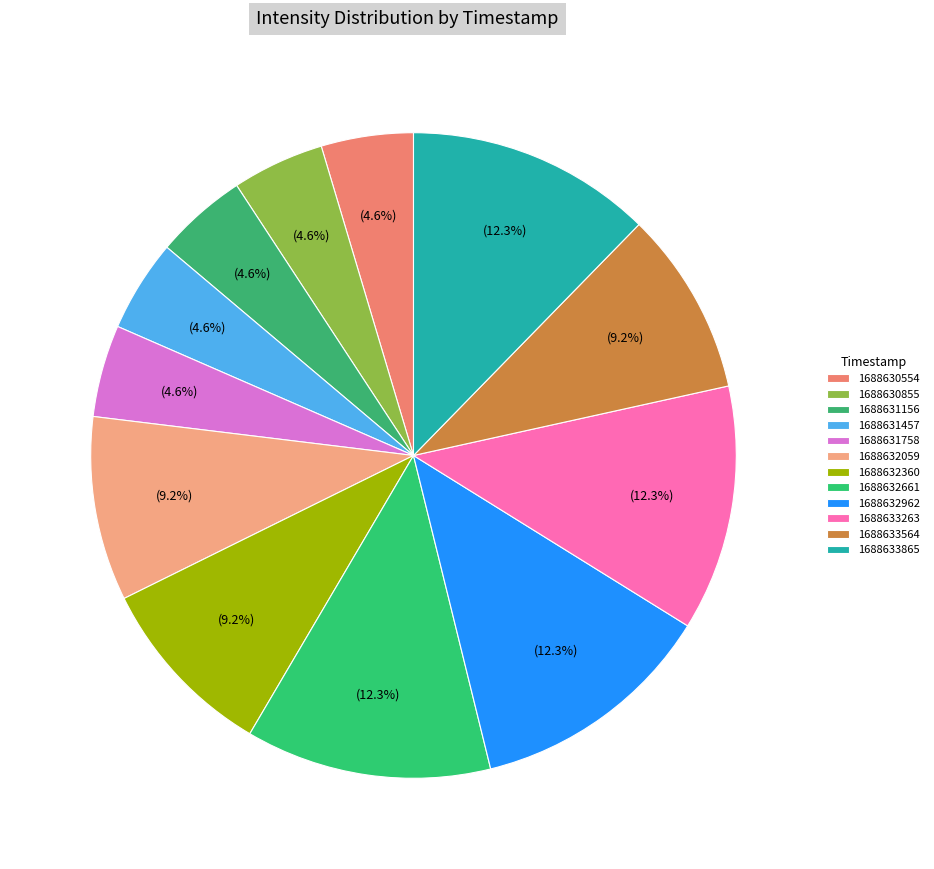

What percentage is the 1688632962 slice, to the nearest percent?

12%